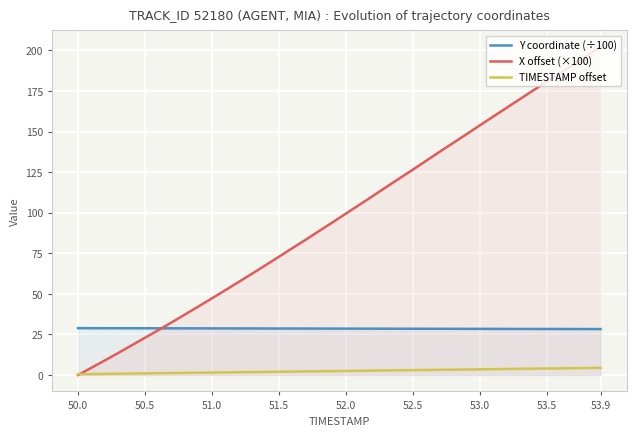

List the series in order of their peak value, lowest first.

TIMESTAMP offset, Y coordinate (÷100), X offset (×100)